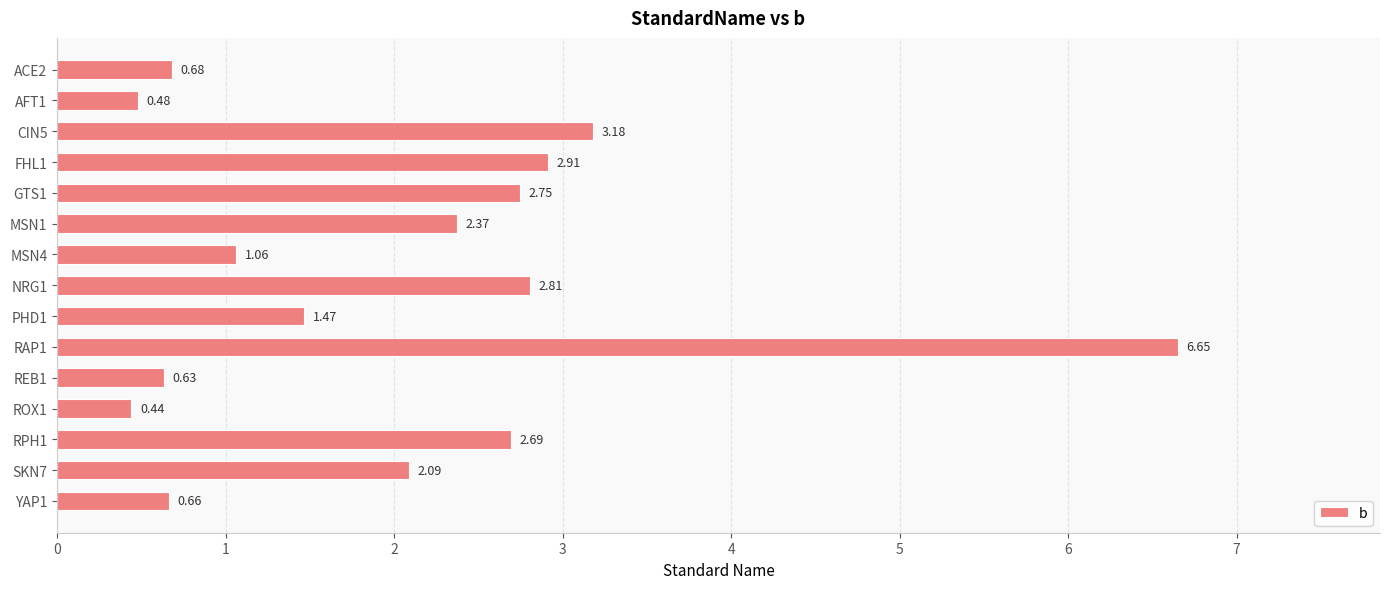

Between RAP1 and GTS1, which is larger?

RAP1